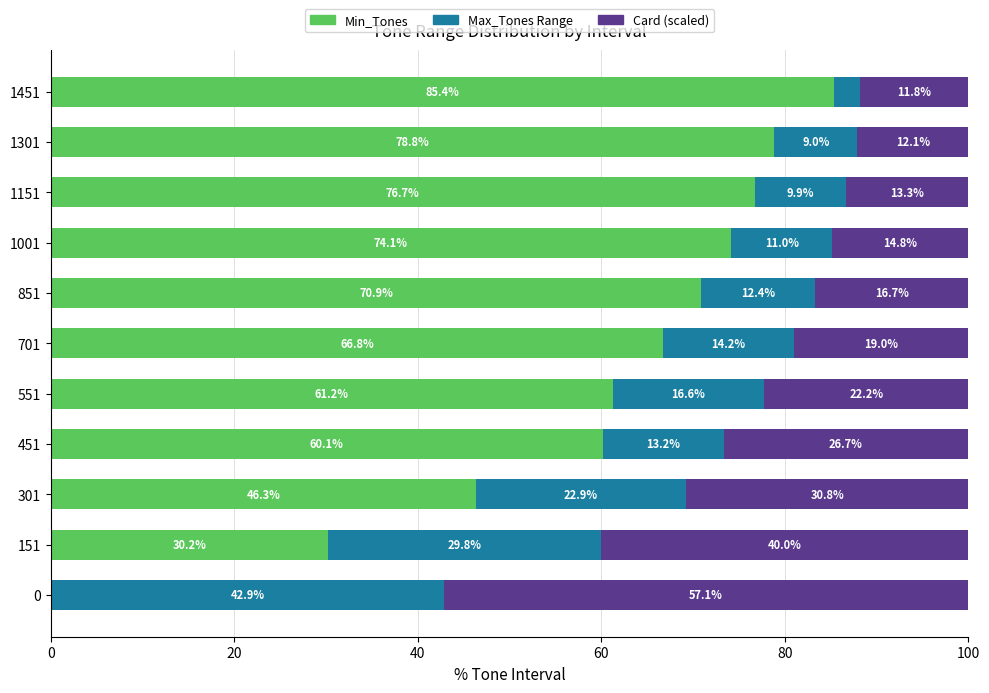

What are all the series names shown in the legend?

Min_Tones, Max_Tones Range, Card (scaled)